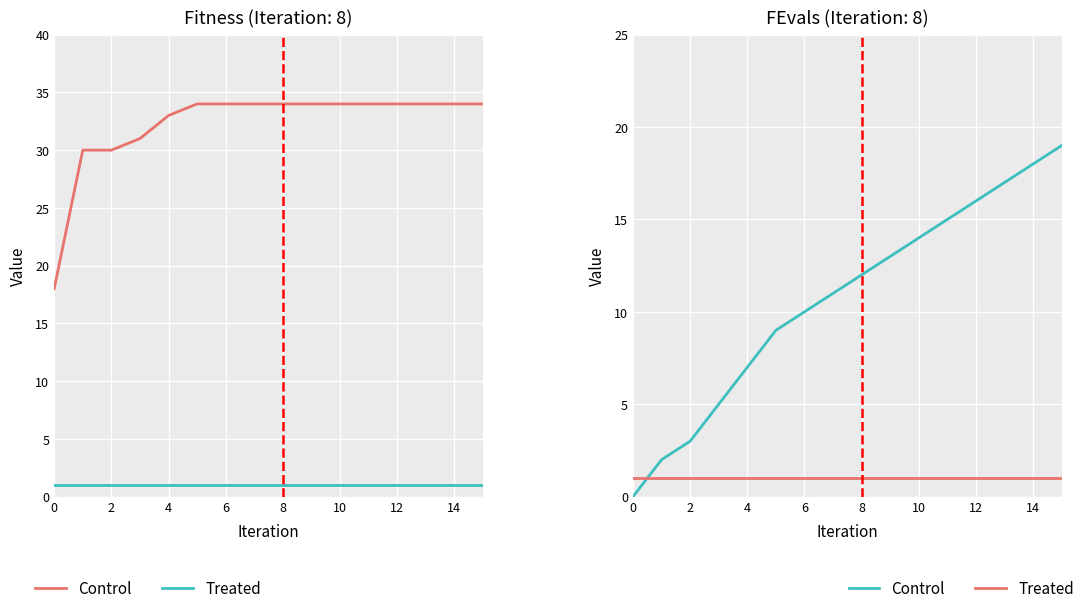

Does the chart display data point markers on the line(s)?

No